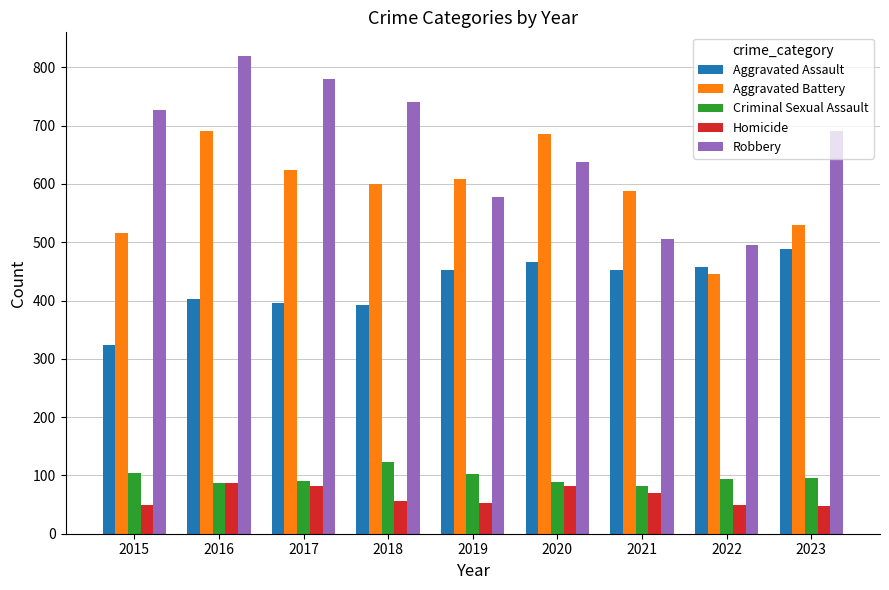

What is the spread (max minus min) of values at 2018?

685